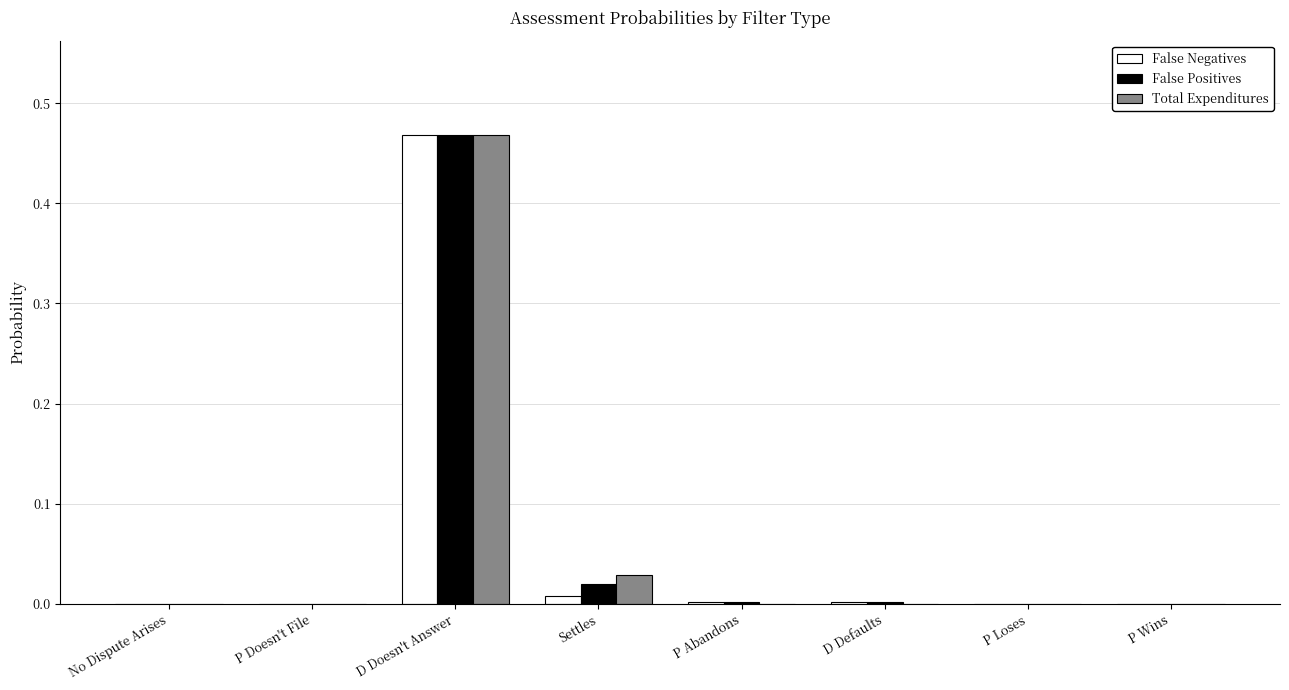

Is it true that Total Expenditures equals 0.0 at P Wins?

True